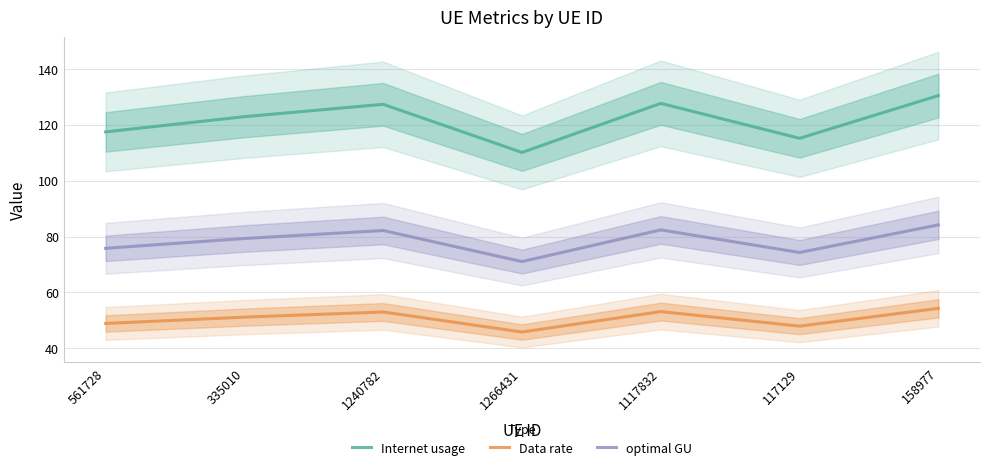

How many lines are shown in the chart?

3